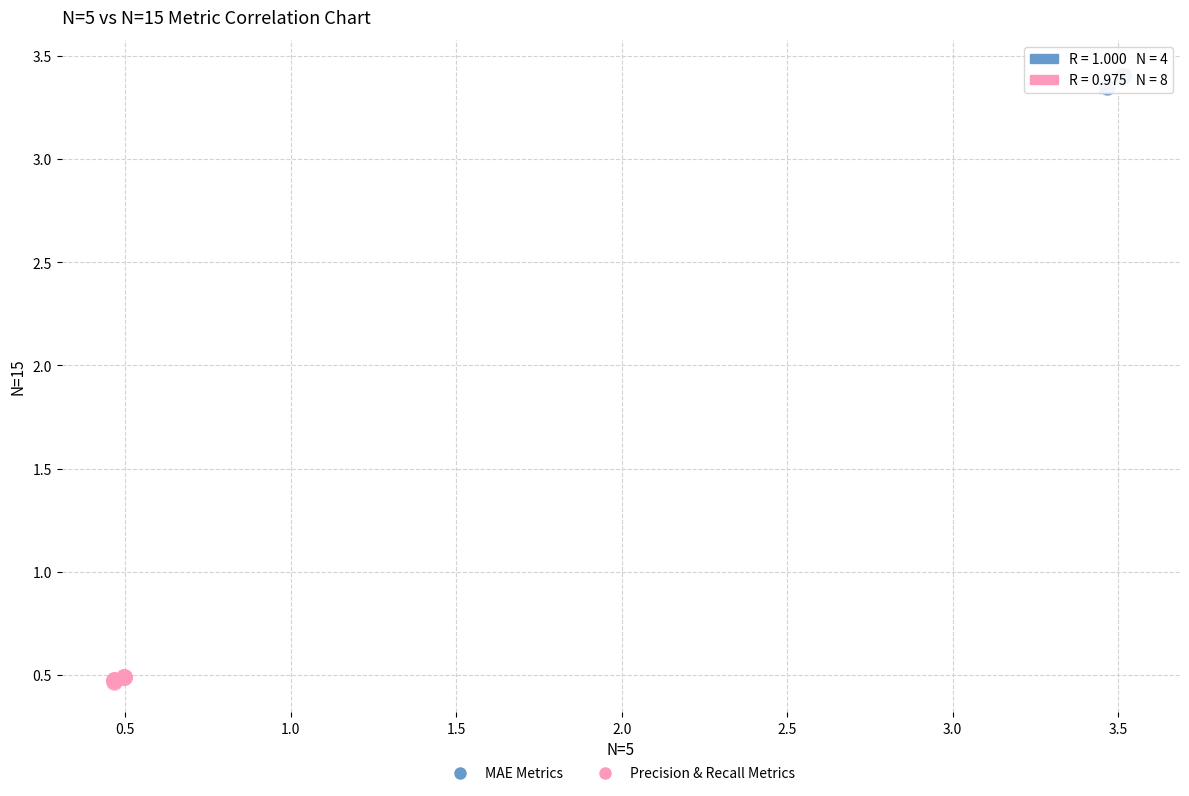

Which series reaches the minimum Y coordinate?

Precision & Recall Metrics